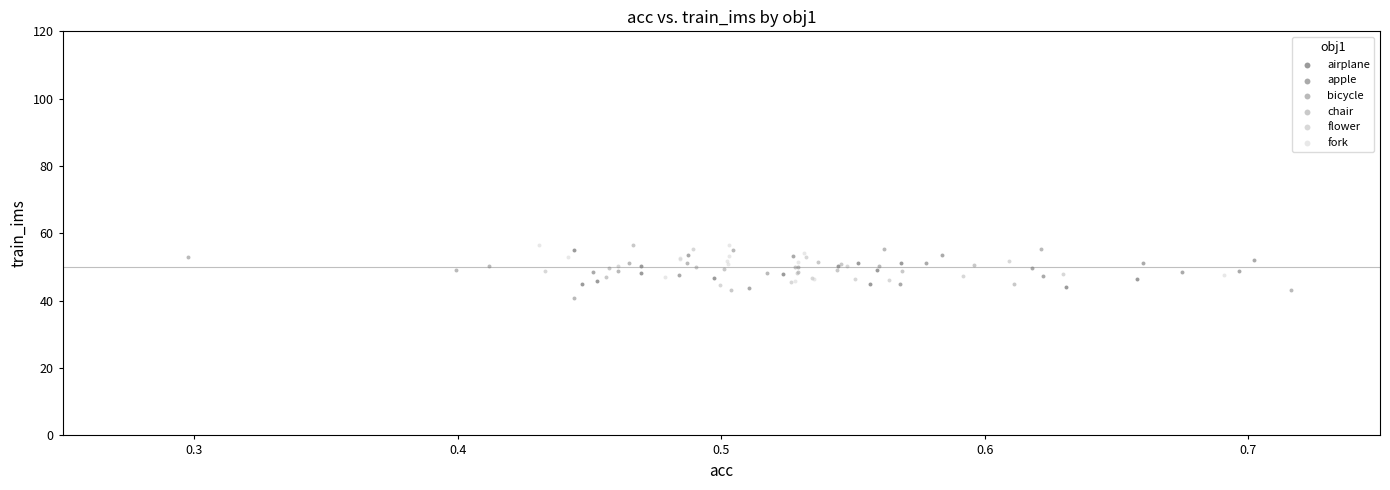

What are all the series names shown in the legend?

airplane, apple, bicycle, chair, flower, fork